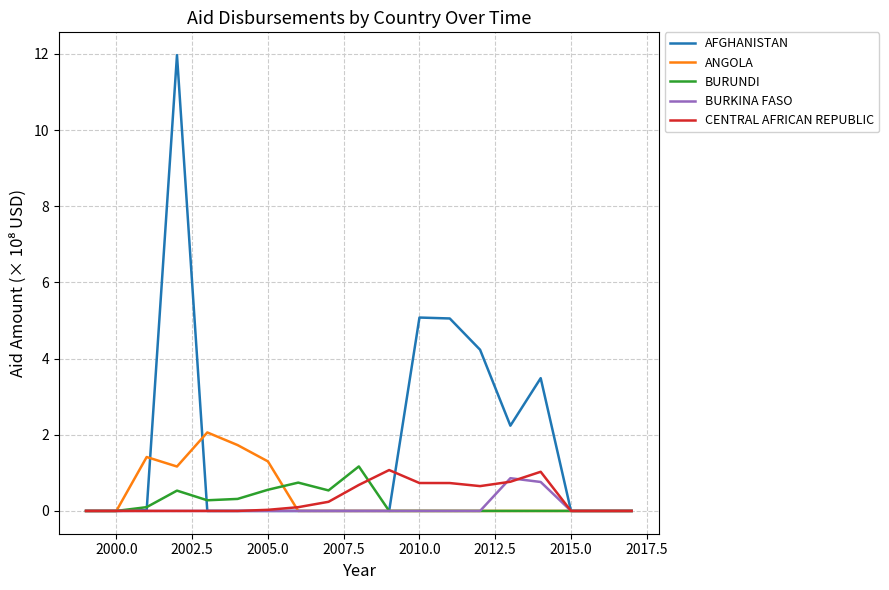

How many lines are shown in the chart?

5